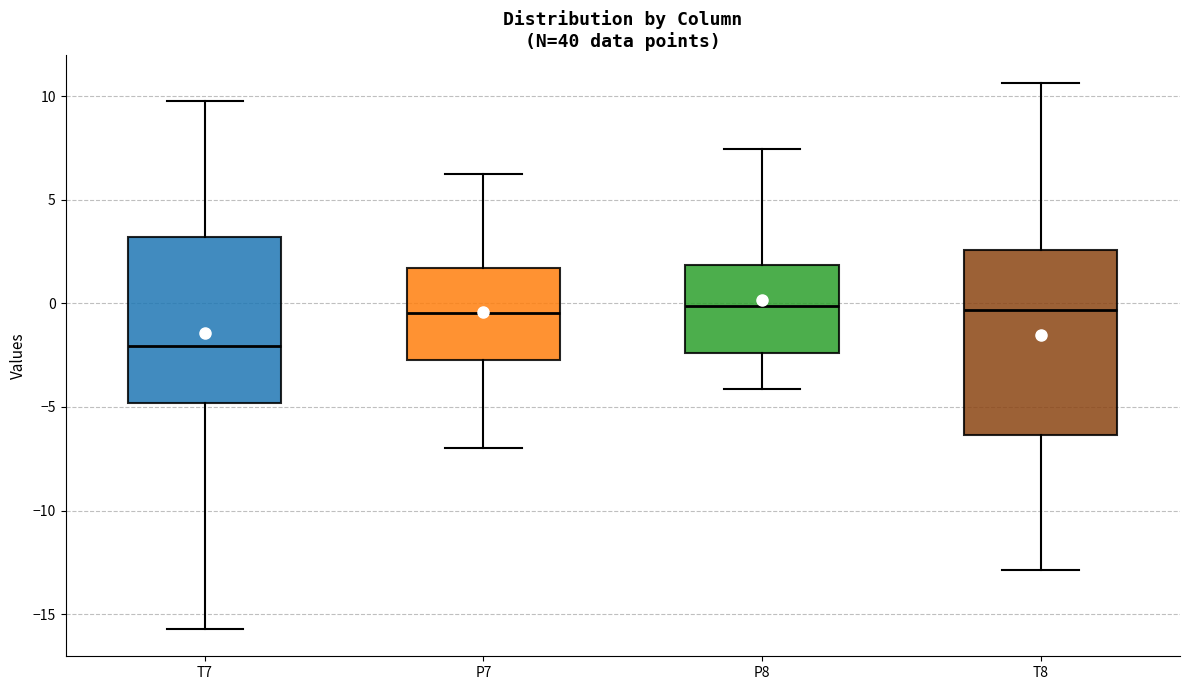

Which box has the lowest median line?

T7